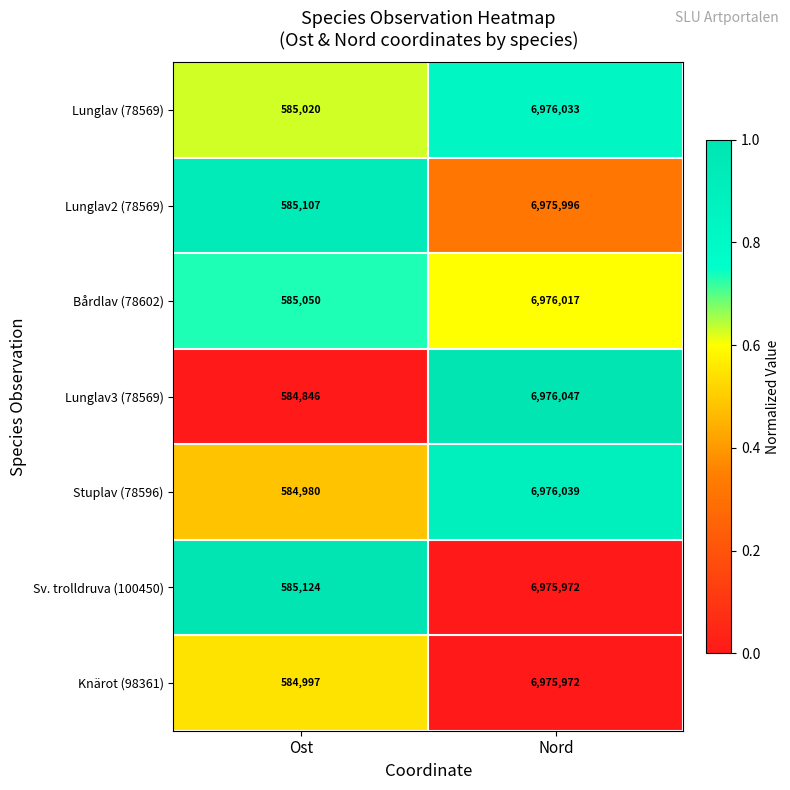

What is the average value of the Bårdlav (78602) series?

3780534